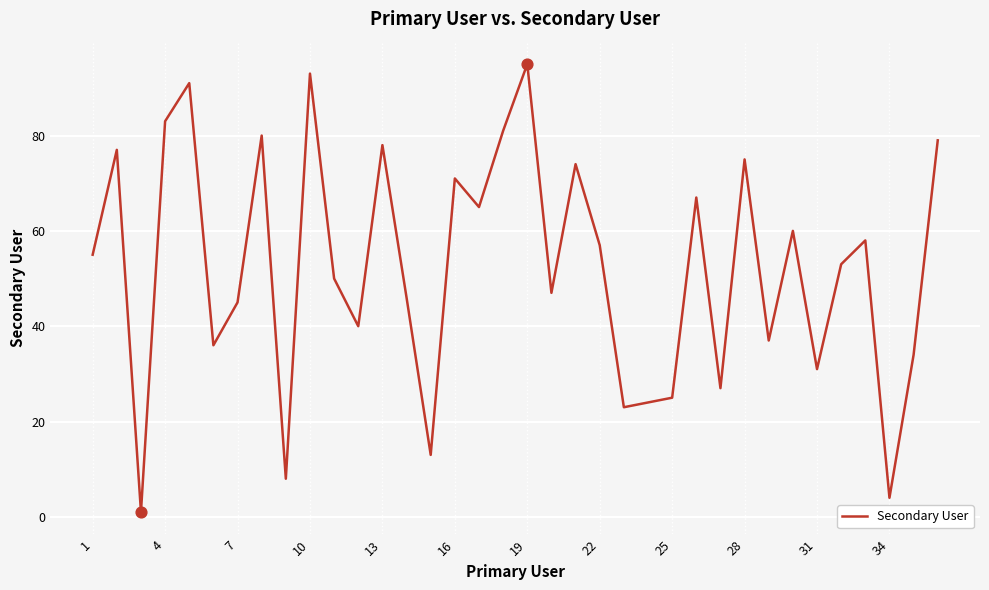

What is the difference between the maximum and minimum values?

94